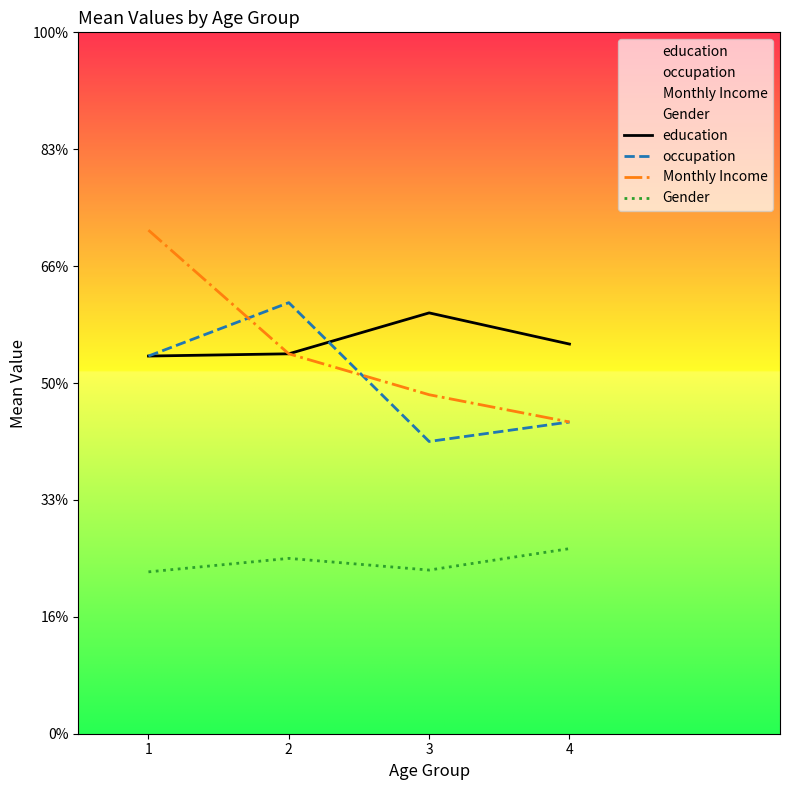

Reading right to left, extract all data points from this chart.

education: 3.3	3.6	3.2	3.2
occupation: 2.7	2.5	3.7	3.2
Monthly Income: 2.7	2.9	3.2	4.3
Gender: 1.6	1.4	1.5	1.4